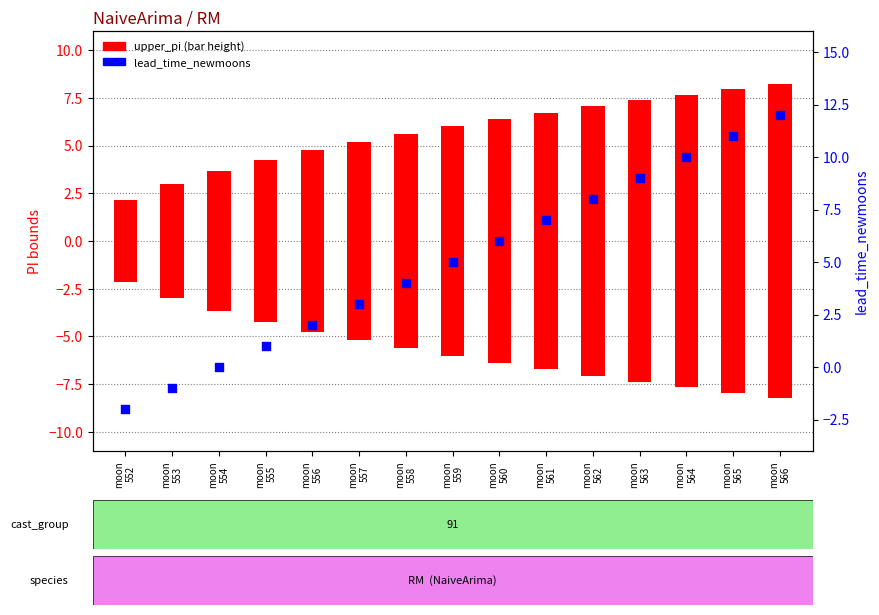

Which series has the largest total across all categories?

upper_pi